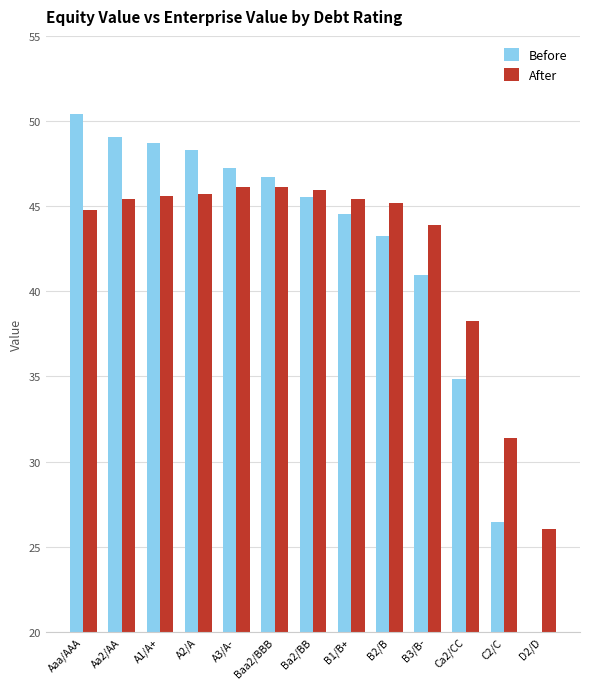

At A3/A-, list the series in order from smallest to largest.

After, Before